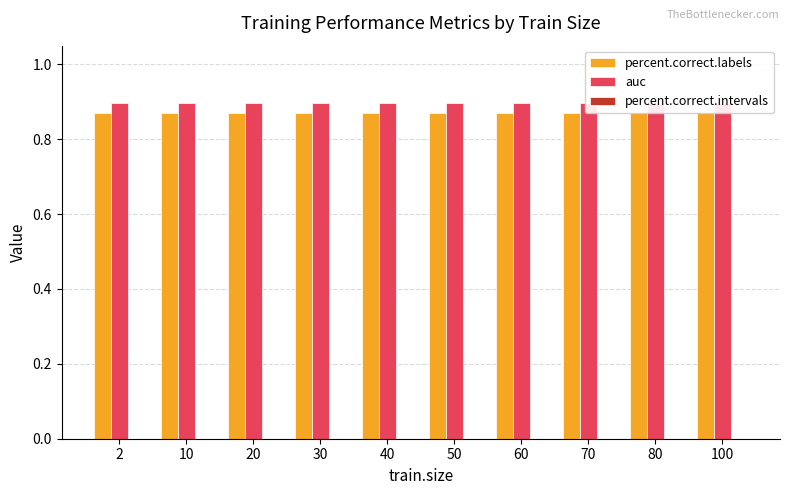

The value of auc at 50 is 0.9. True or false?

True